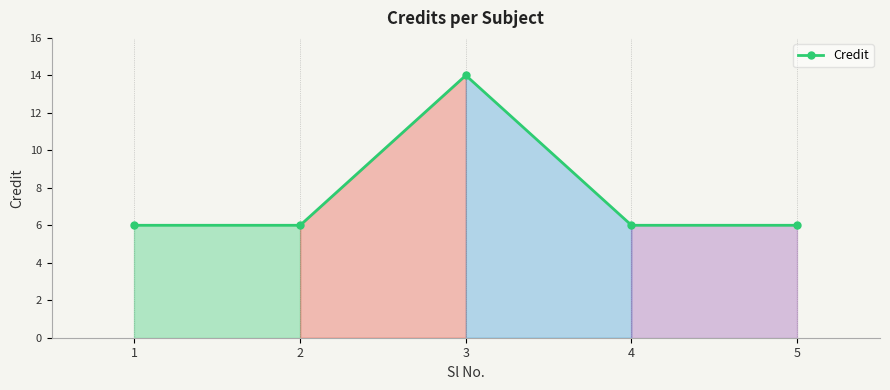

How many lines are shown in the chart?

1